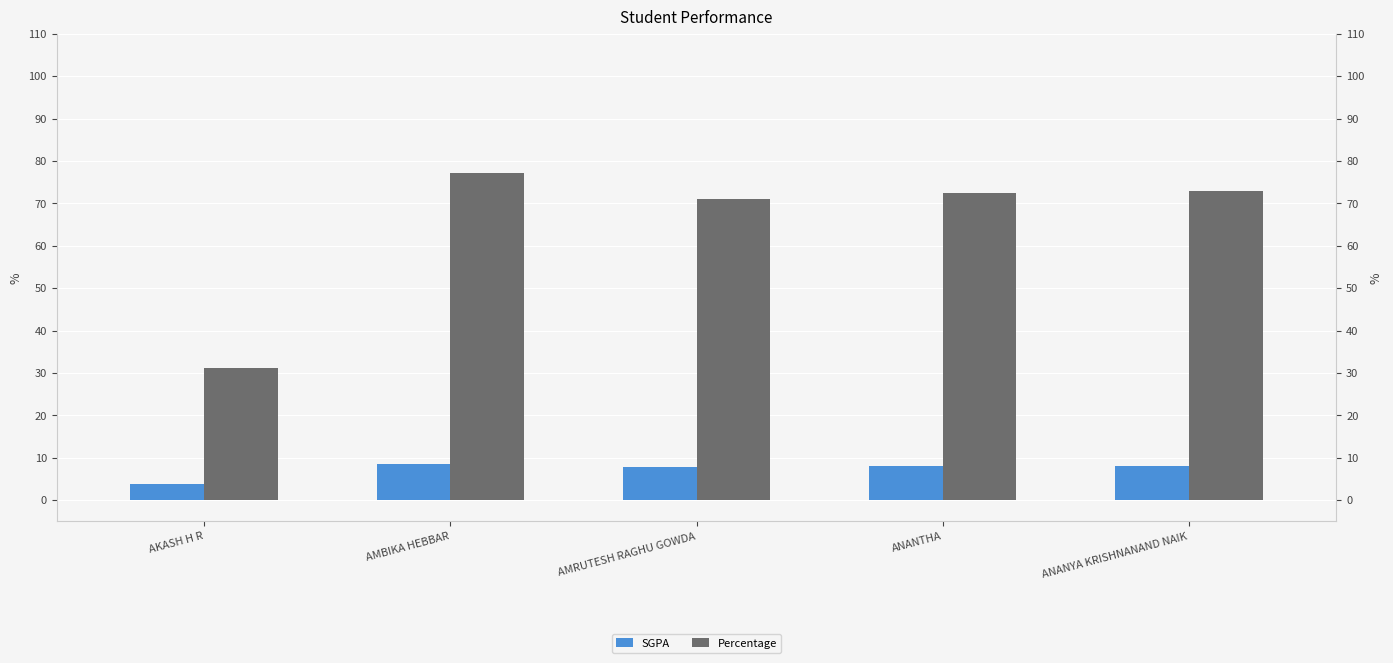

At which label is Percentage closest to 54?

AMRUTESH RAGHU GOWDA